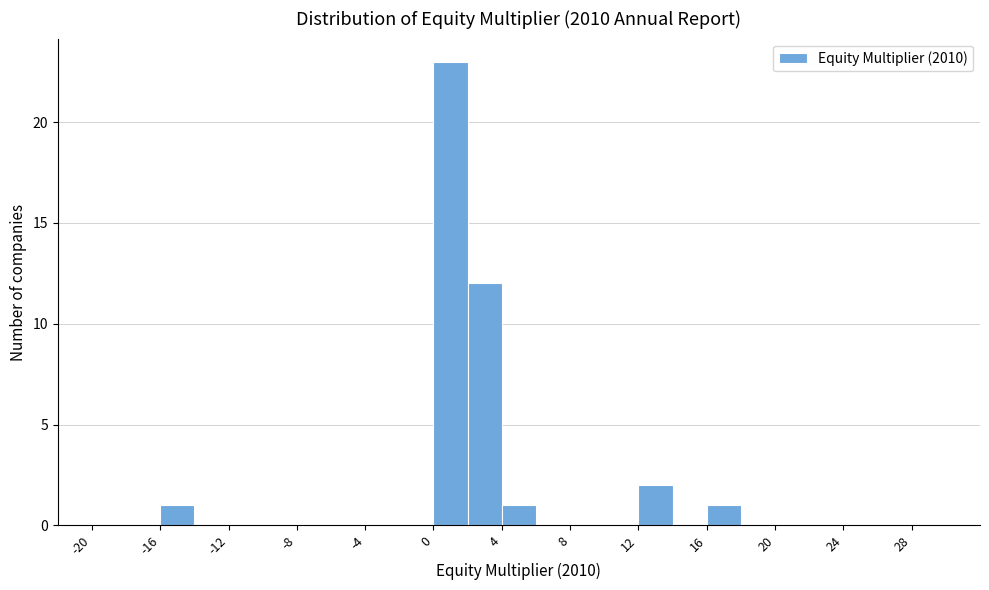

Over which range of the x-axis is the bar tallest?

0 to 2